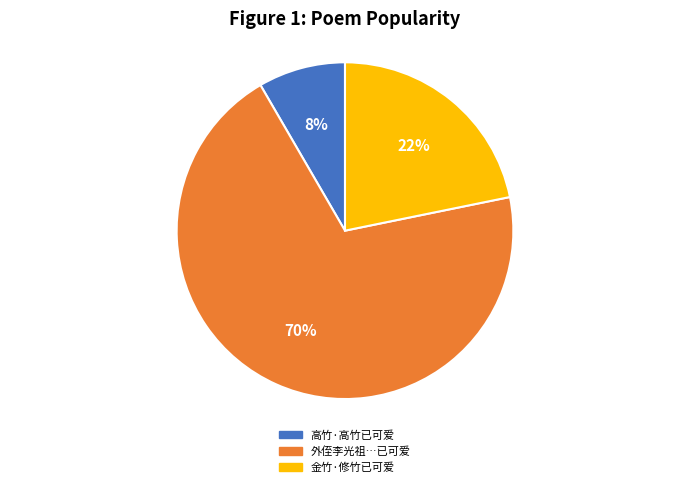

To the nearest percent, what is the average slice percentage?

33%